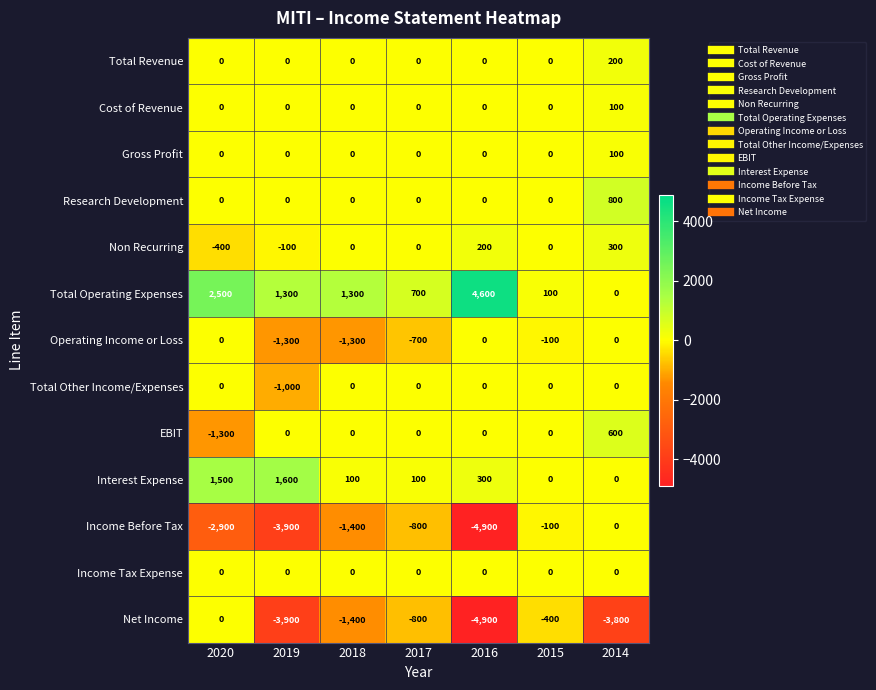

The value of Total Revenue at 2019 is 0. True or false?

True